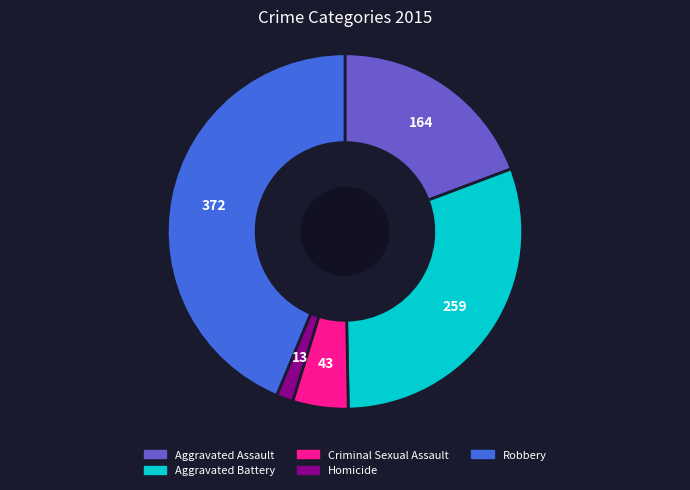

Between Criminal Sexual Assault and Homicide, which is larger?

Criminal Sexual Assault